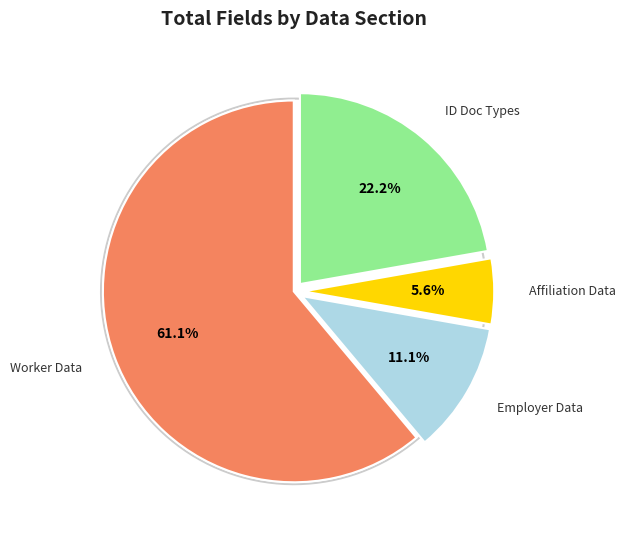

To the nearest percent, what portion does TABLA TIPO DOCUMENTO IDENTIDAD represent?

22%